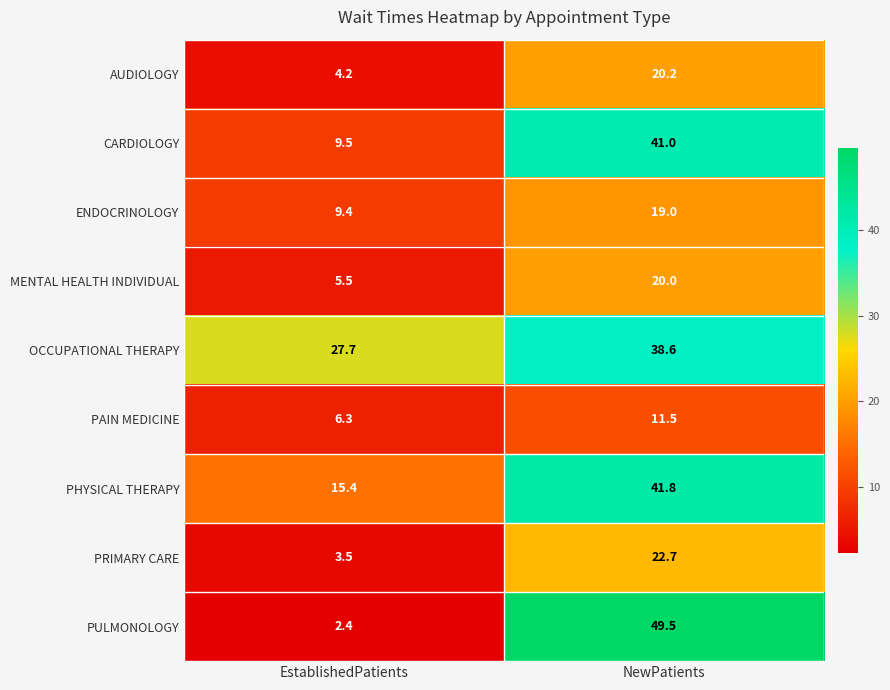

Is it true that OCCUPATIONAL THERAPY equals 38.6 at NewPatients?

True